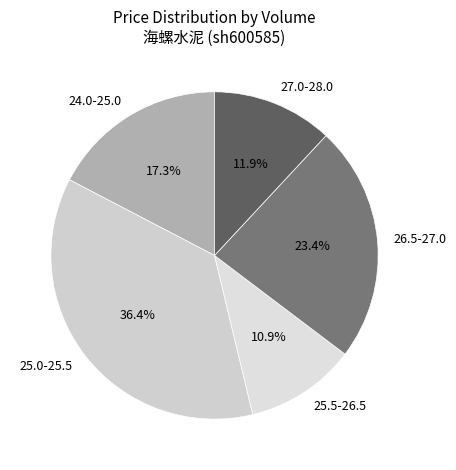

What is the ratio of the value at 24.0-25.0 to the value at 27.0-28.0?

1.5